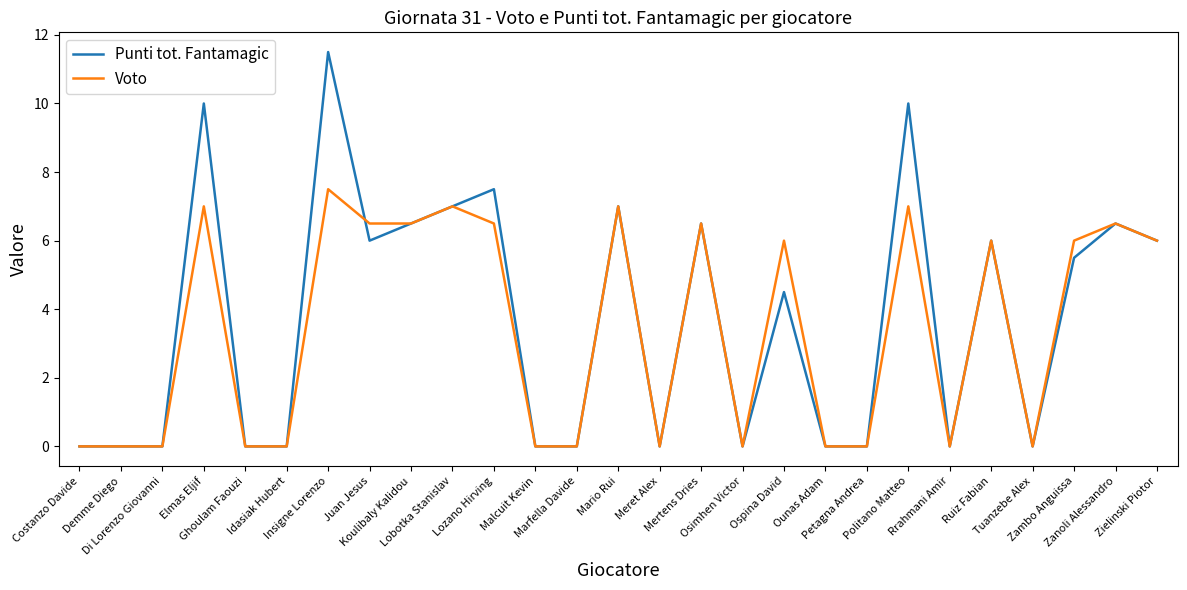

What is the maximum value shown in the chart?

11.5